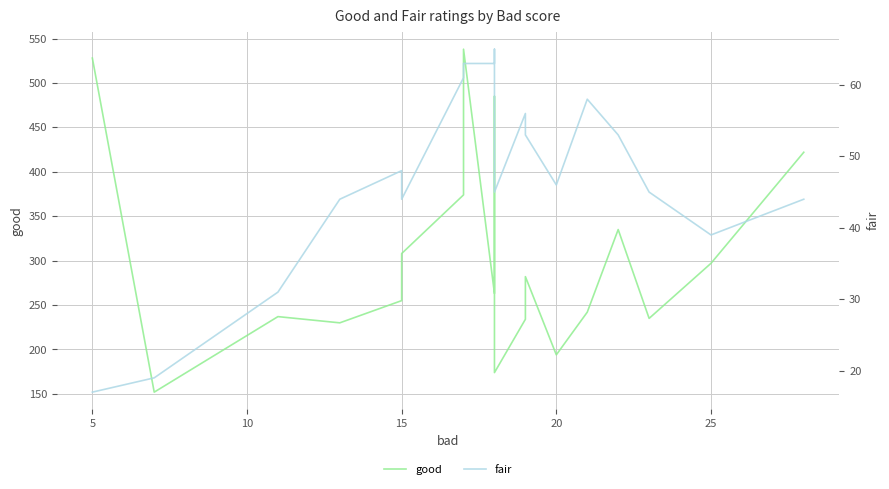

Reading right to left, what are all the values shown in this chart?

good: 422	297	235	335	242	194	282	234	174	485	358	263	538	374	308	255	230	237	152	528
fair: 44	39	45	53	58	46	53	56	45	62	65	63	63	61	44	48	44	31	19	17